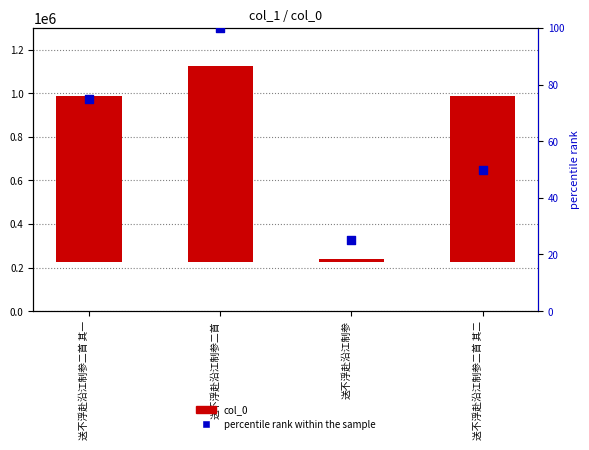

Which series has the largest total across all categories?

col_0